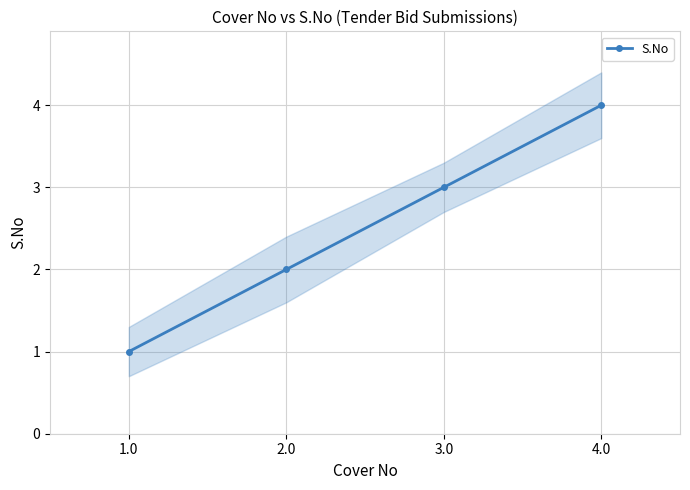

What is the difference between the maximum and second lowest values?

2